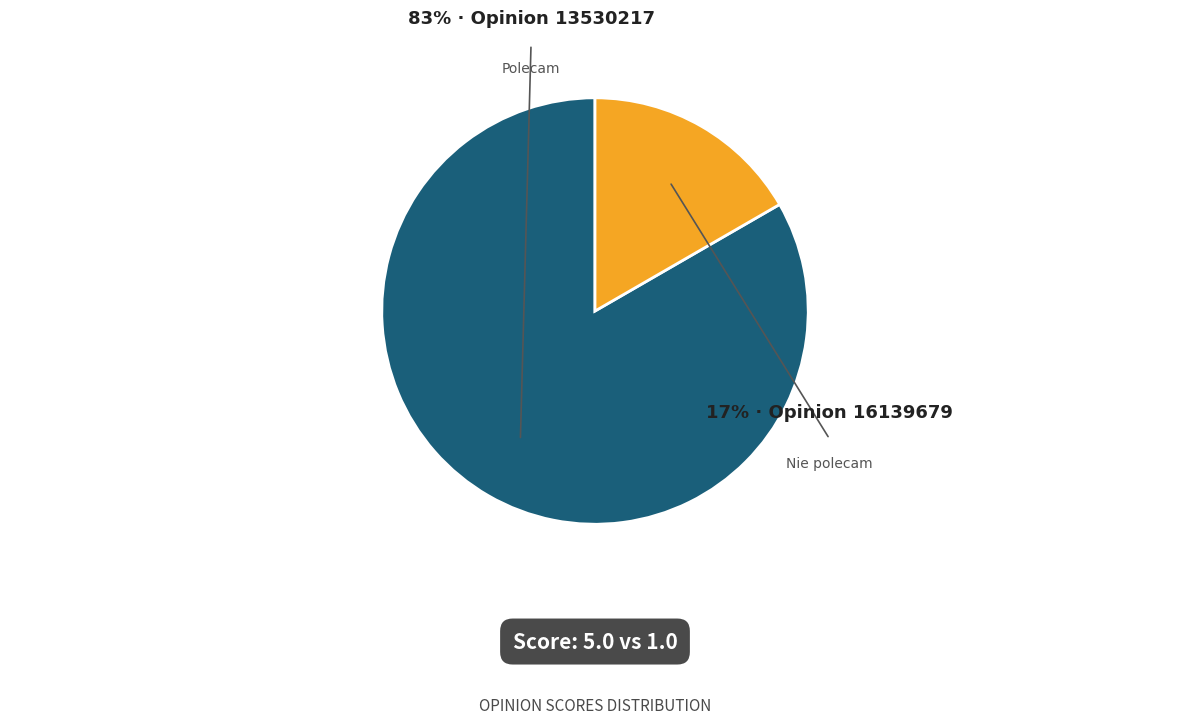

Rank the categories by value from highest to lowest.

13530217, 16139679